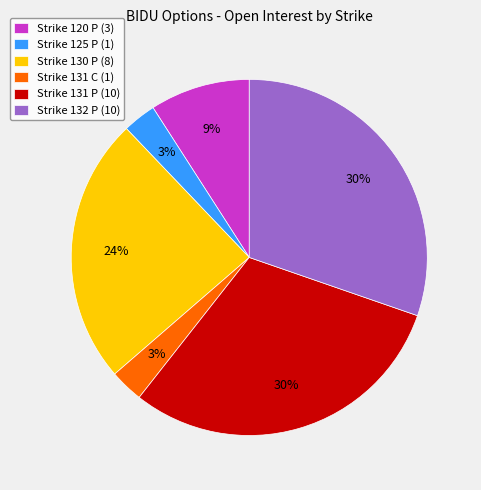

Between Strike 125 P (1) and Strike 120 P (3), which is larger?

Strike 120 P (3)